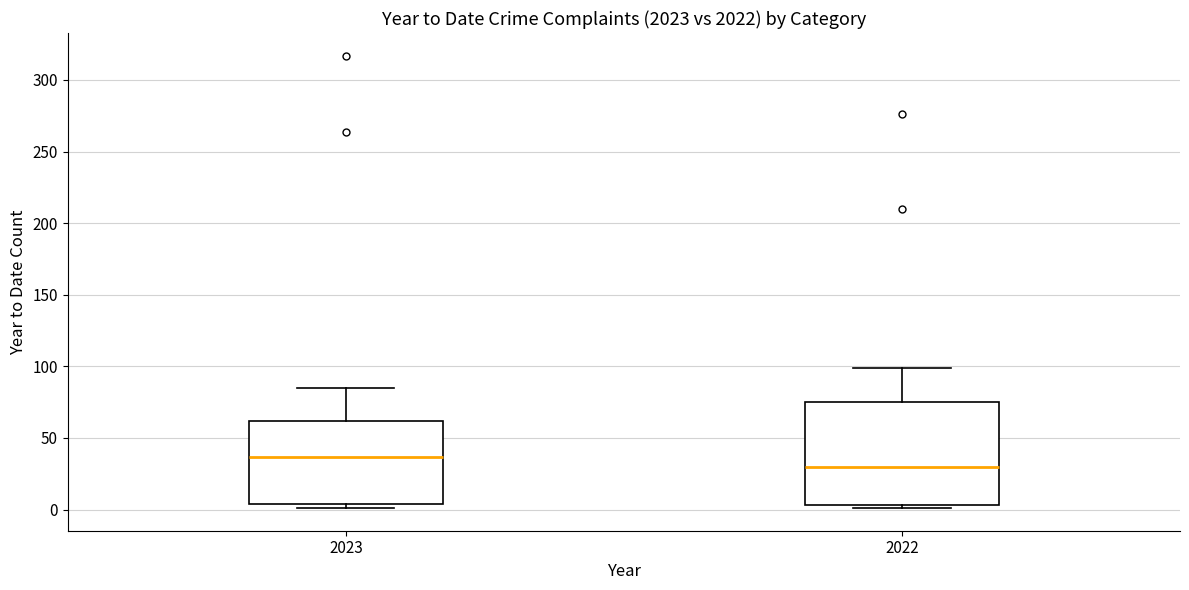

Reading left to right, transcribe this box plot: for each box, give where its median line is, the range the box spans, and where its two whiskers end, as read against the y-axis. The values are not printed on the chart, so give them approximately, as read against the axis.

2023: median 35, box 5 to 60, whiskers 0 to 85
2022: median 30, box 5 to 75, whiskers 0 to 100